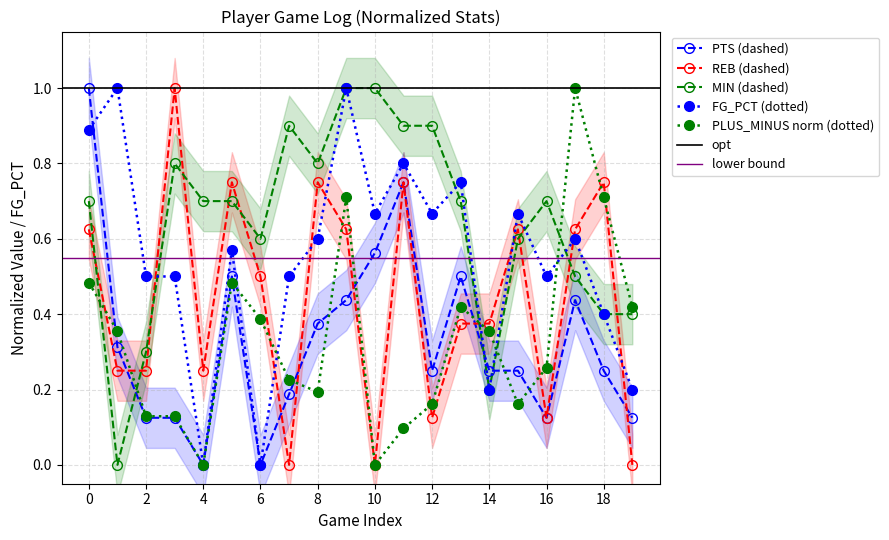

How many FG_PCT values are between 0 and 1?

20